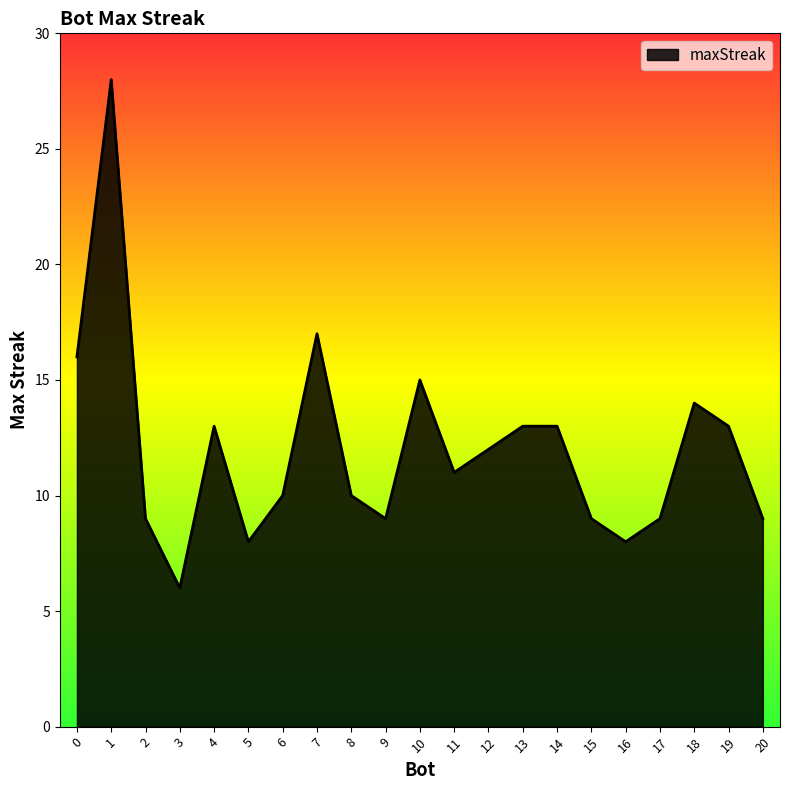

True or false: the data shows 21 at 12.

False